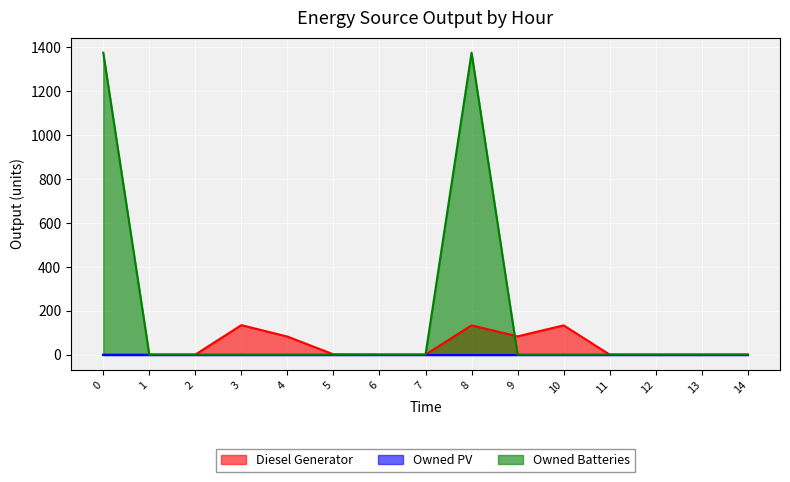

What is the difference between the Diesel Generator values at 5 and 7?

1